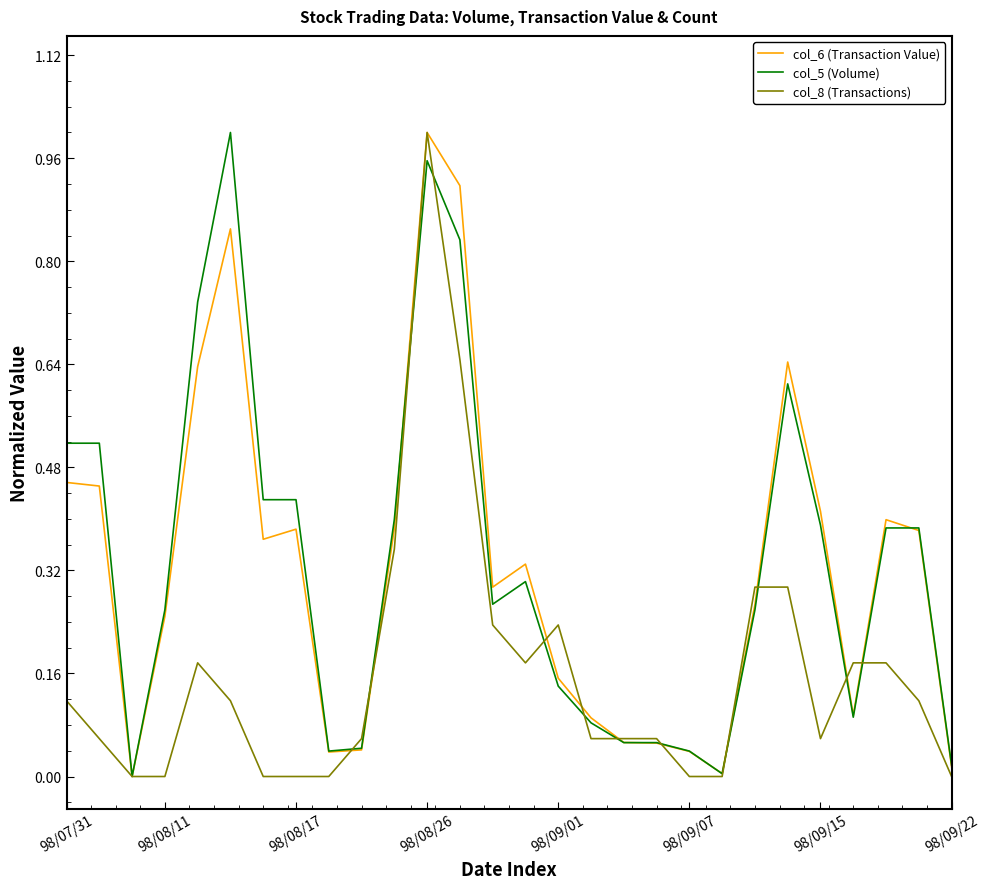

At which category is the sum across all series the highest?

98/08/26